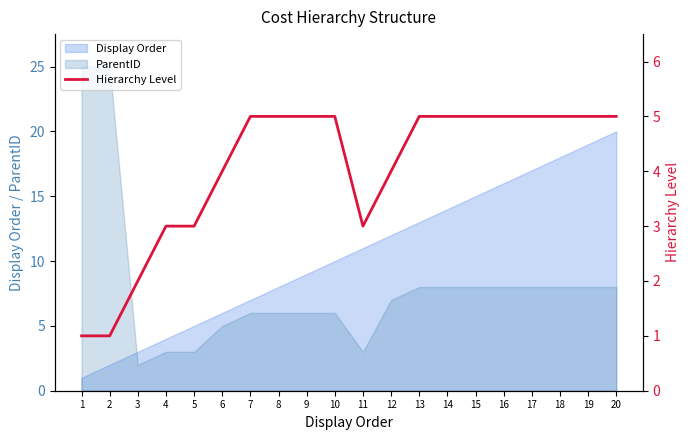

Reading left to right, what are all the values shown in this chart?

1=1	2=1	3=2	4=3	5=3	6=4	7=5	8=5	9=5	10=5	11=3	12=4	13=5	14=5	15=5	16=5	17=5	18=5	19=5	20=5